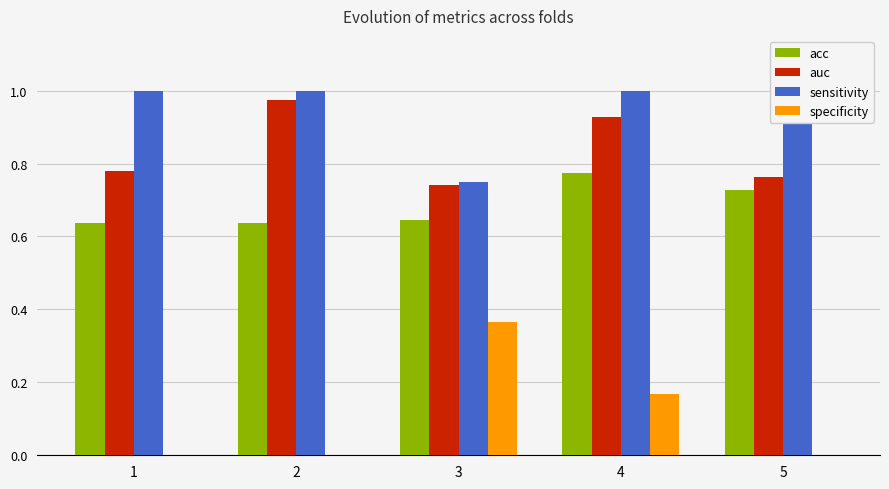

How many groups of bars are there?

5